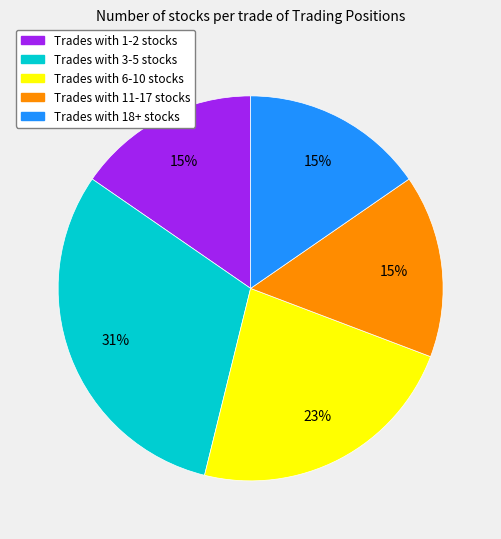

Does any single category account for the majority?

No